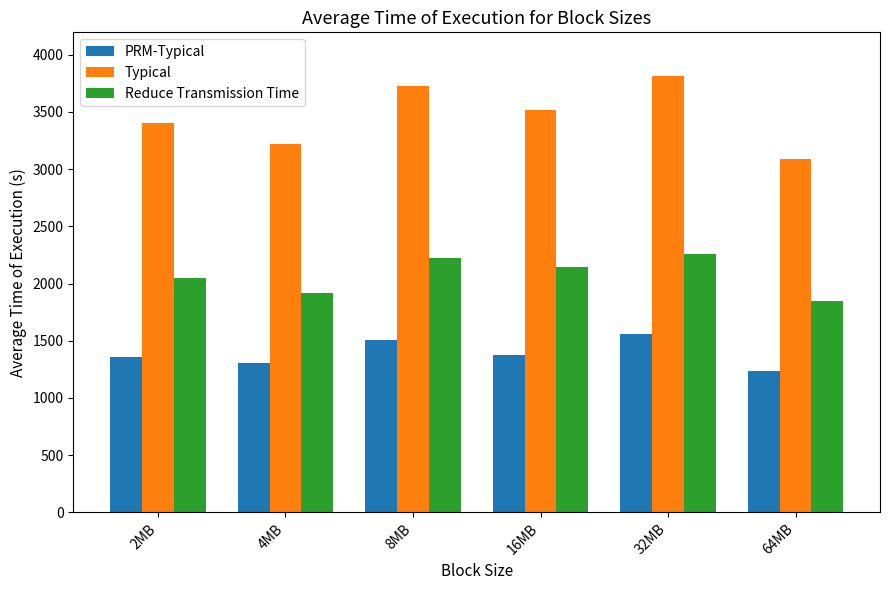

How many bars are there in each group?

3